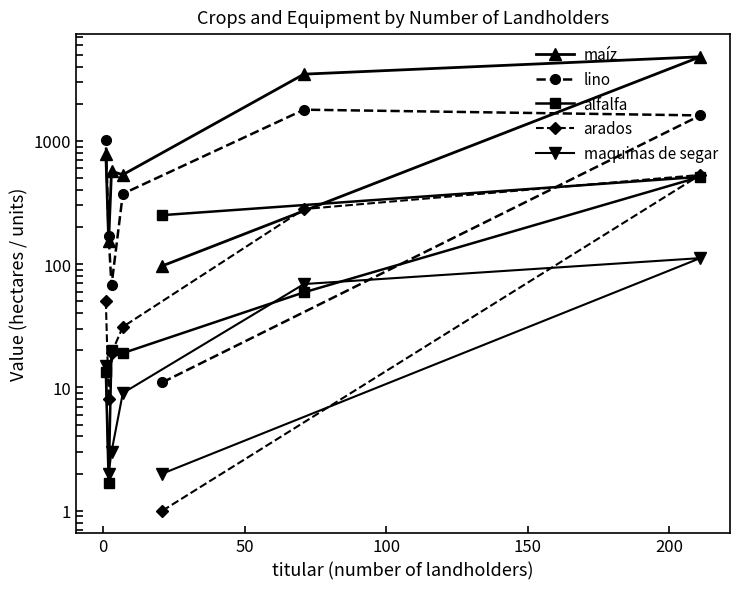

After their last crossing, which series has the higher values: lino or maíz?

lino